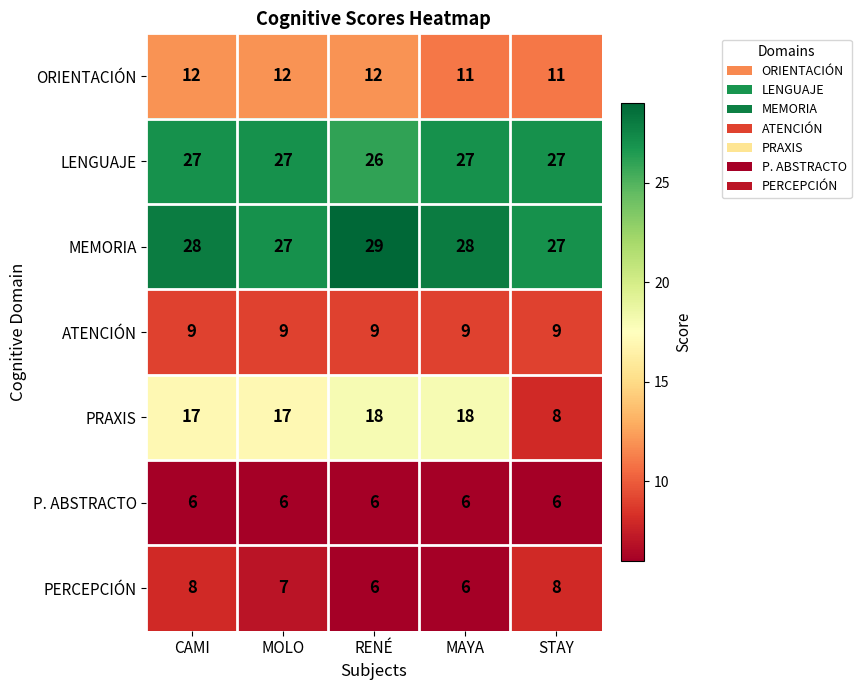

List the series in order of their peak value, highest first.

MEMORIA, LENGUAJE, PRAXIS, ORIENTACIÓN, ATENCIÓN, PERCEPCIÓN, P. ABSTRACTO